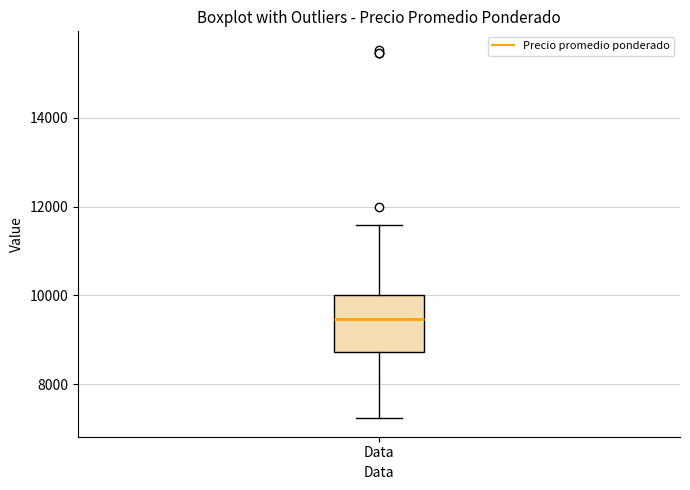

Transcribe this box plot: give where the median line is, the range the box spans, and where the two whiskers end, as read against the y-axis. The values are not printed on the chart, so give them approximately, as read against the axis.

median 9400, box 8800 to 10000, whiskers 7200 to 11600